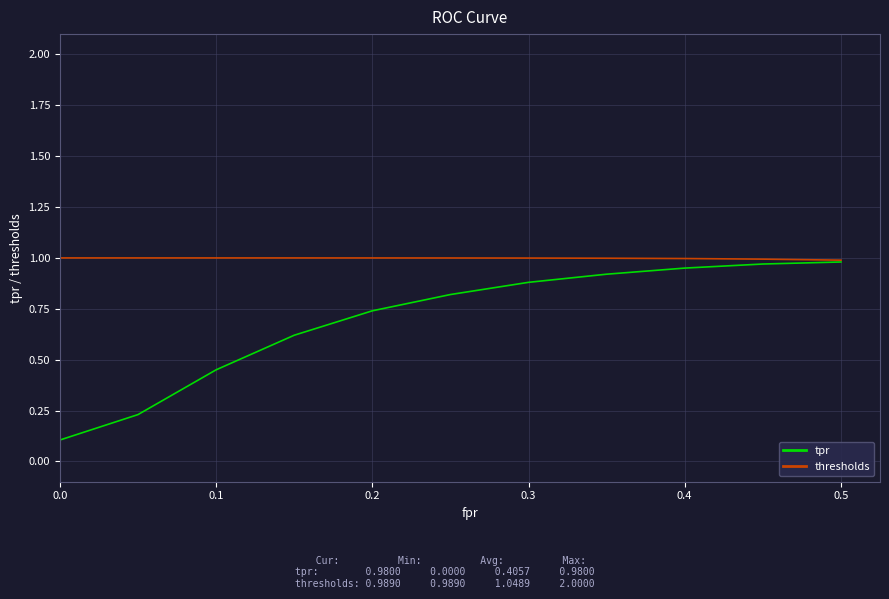

How many series are shown in this chart?

2